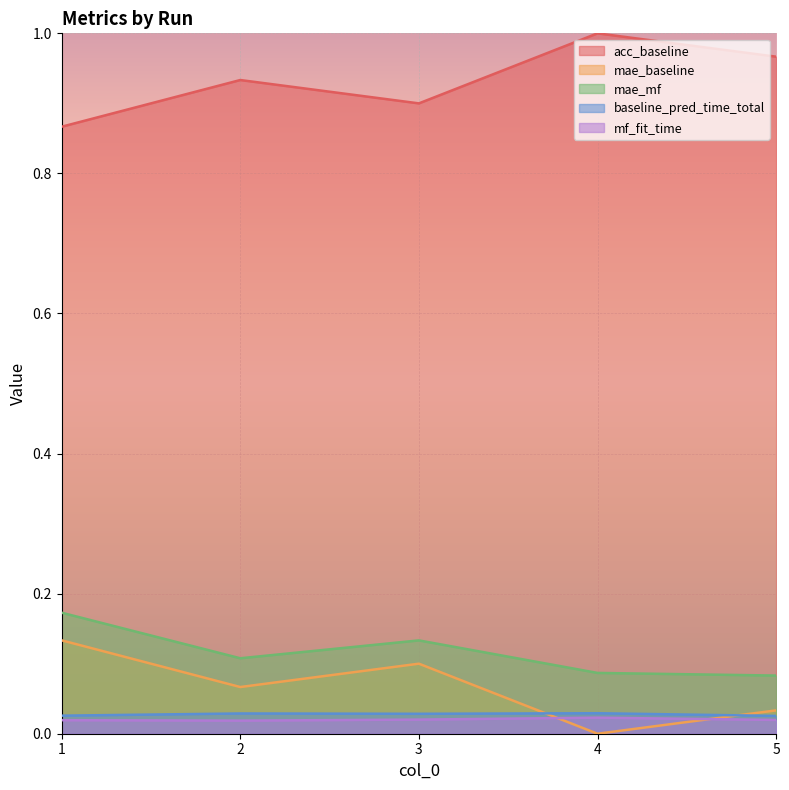

How many lines are shown in the chart?

5